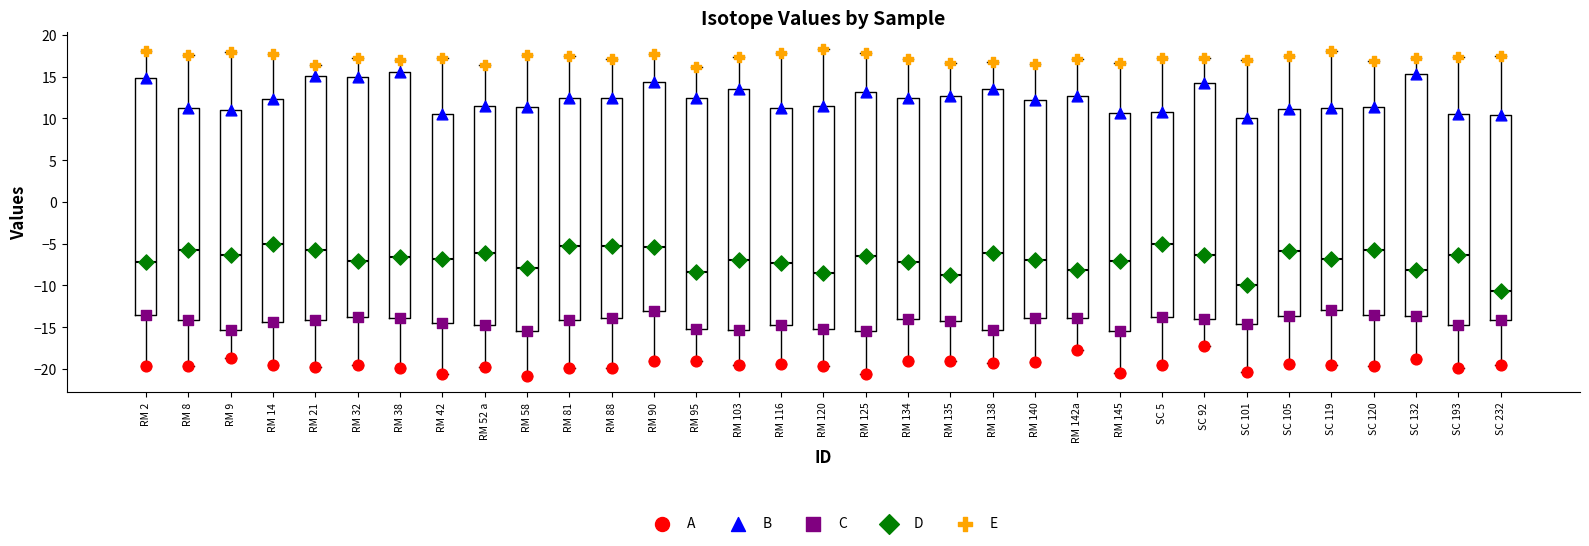

Which box's median line is the lowest?

SC 232